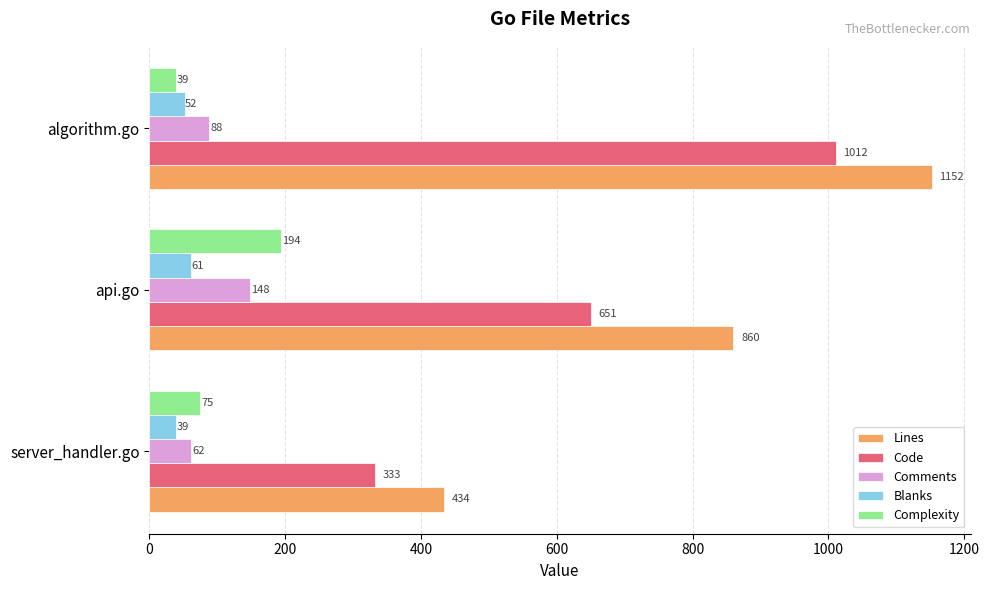

What are all the series names shown in the legend?

Lines, Code, Comments, Blanks, Complexity